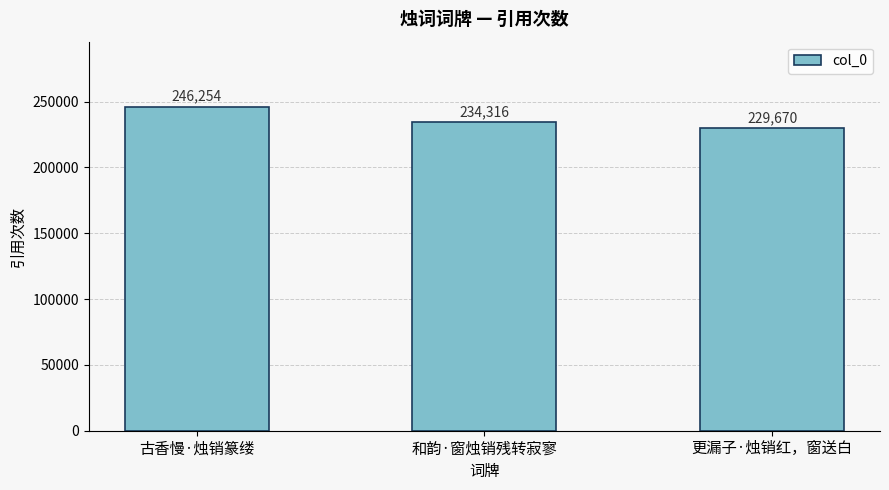

How many values are below 234316?

1